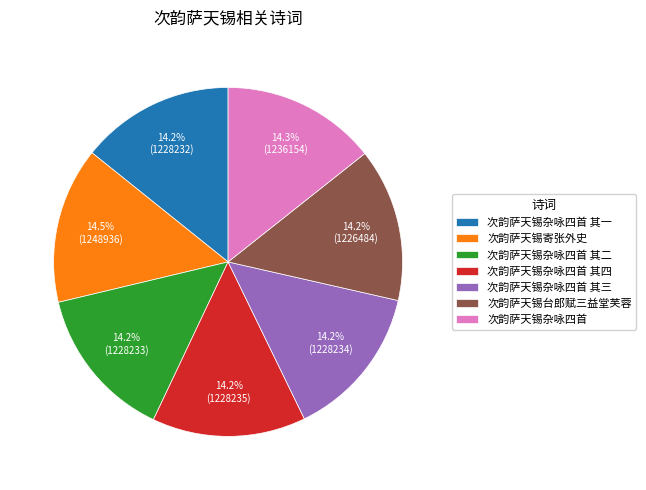

Does 次韵萨天锡寄张外史 account for over 50% of the chart?

No